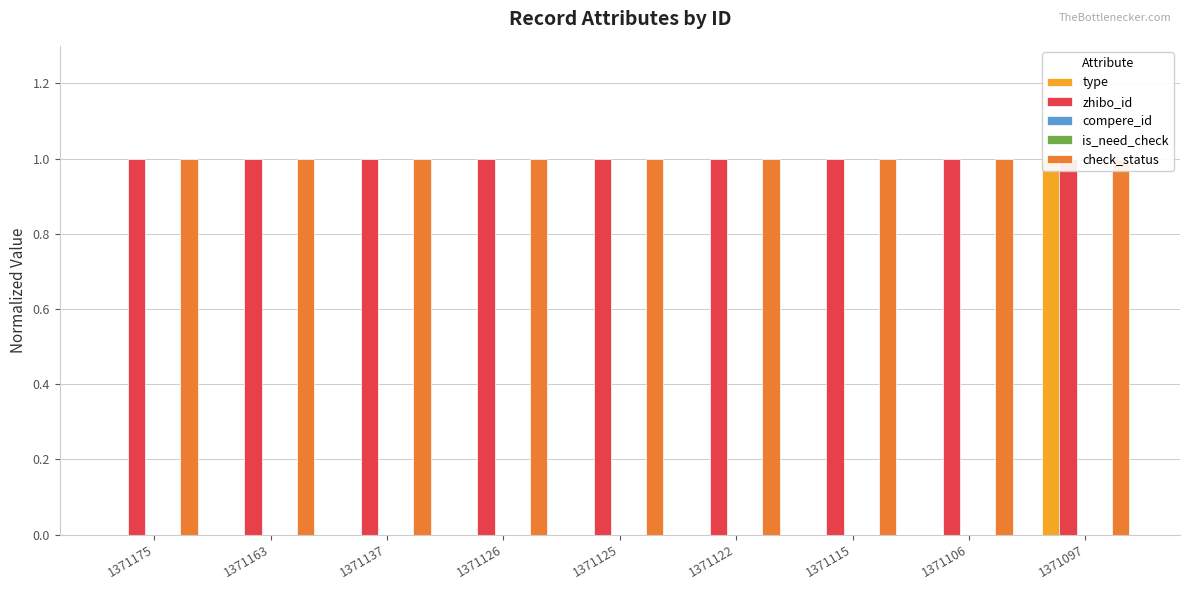

What is the difference between the maximum and minimum values in the type series?

1